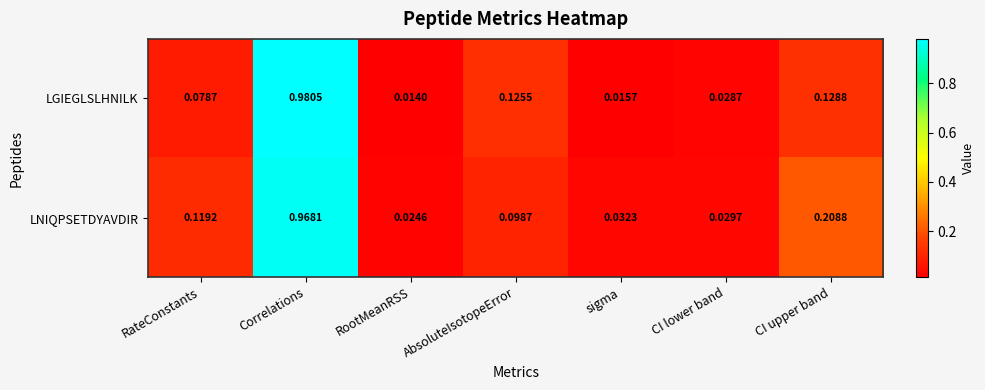

Which series has the largest total across all categories?

LNIQPSETDYAVDIR